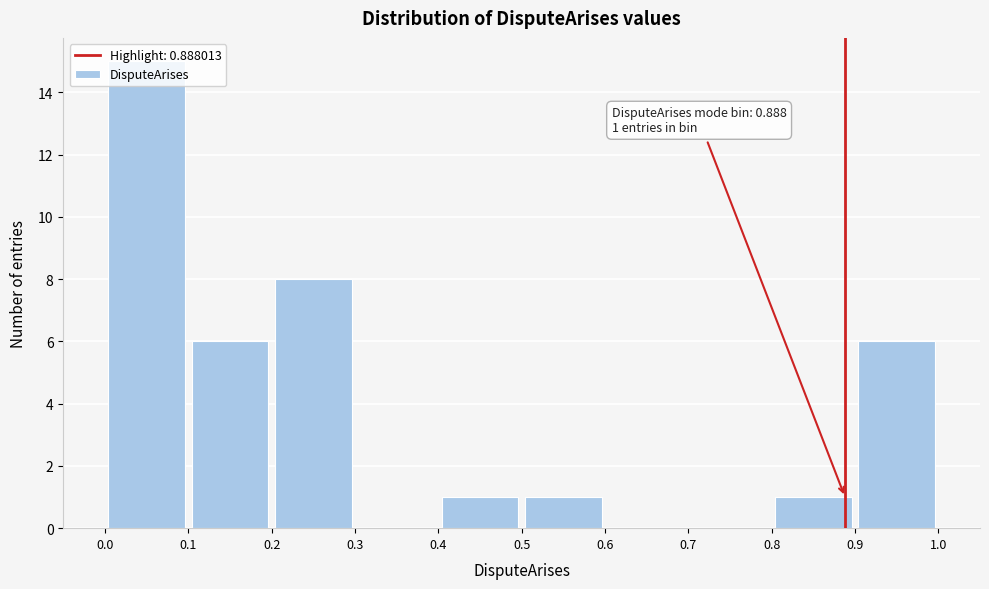

Over which range of the x-axis is the bar tallest?

0.0 to 0.1